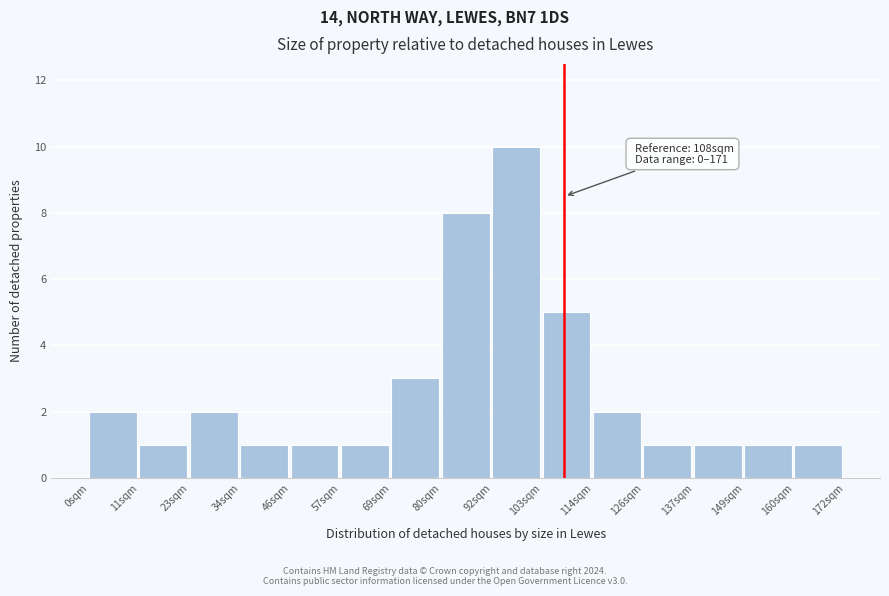

Which range on the x-axis has the tallest bar?

92 to 104